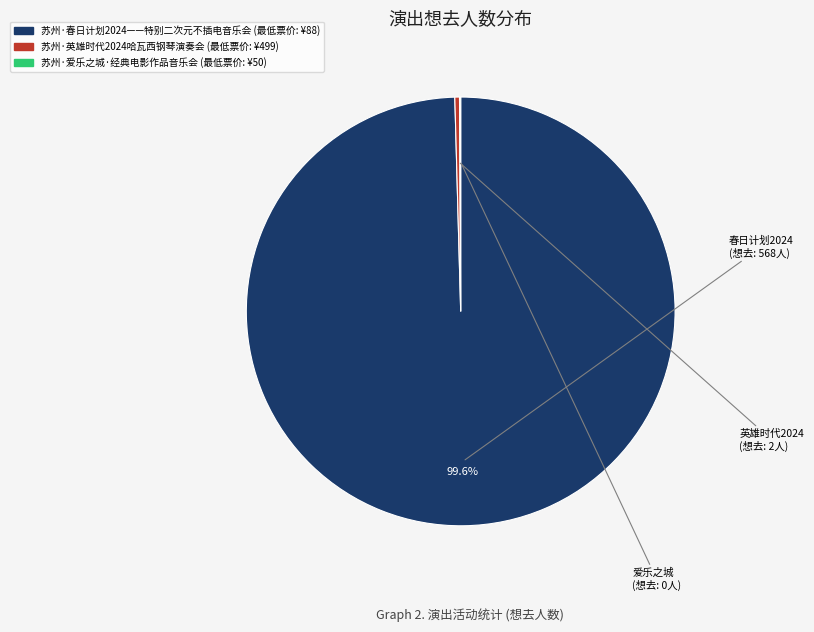

Is it true that 苏州·春日计划2024——特别二次元不插电音乐会 is 92% of the pie?

False